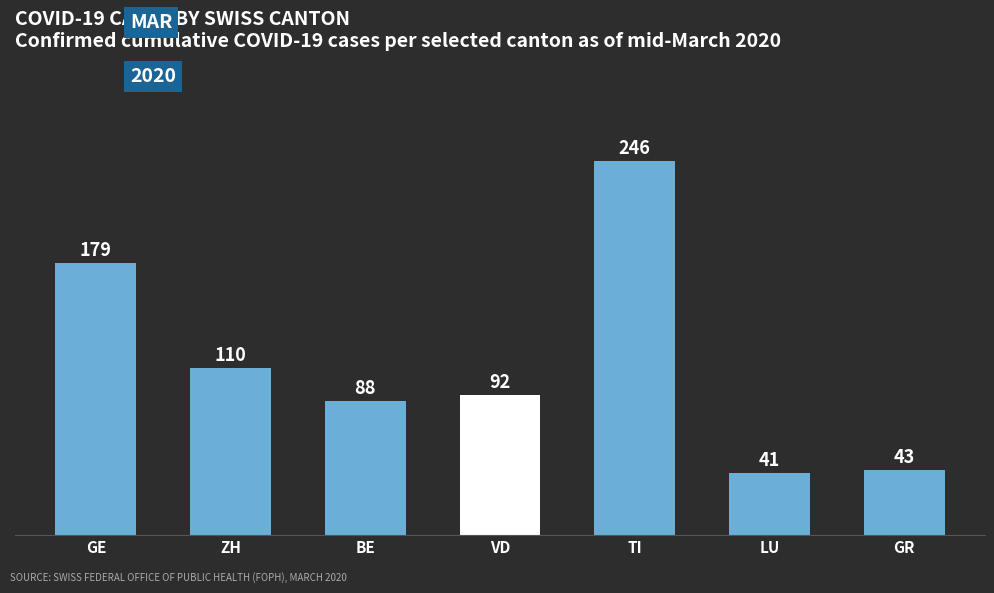

Does the chart contain stacked bars?

No